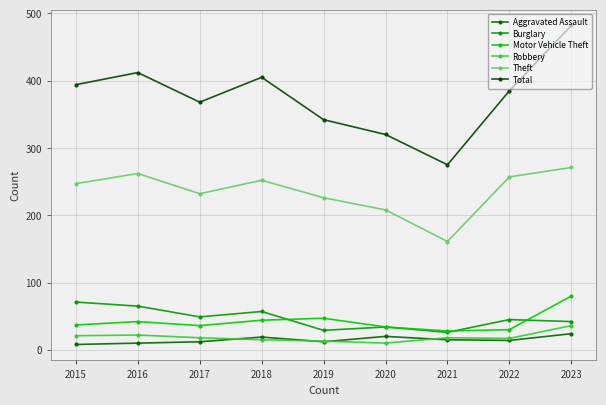

Which series has the largest total across all categories?

Total